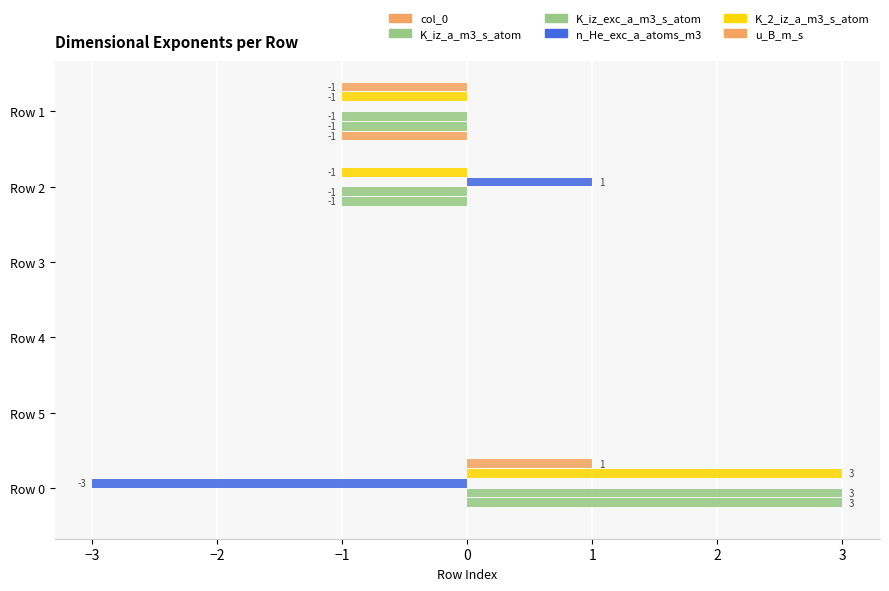

Count the number of categories in the chart.

6